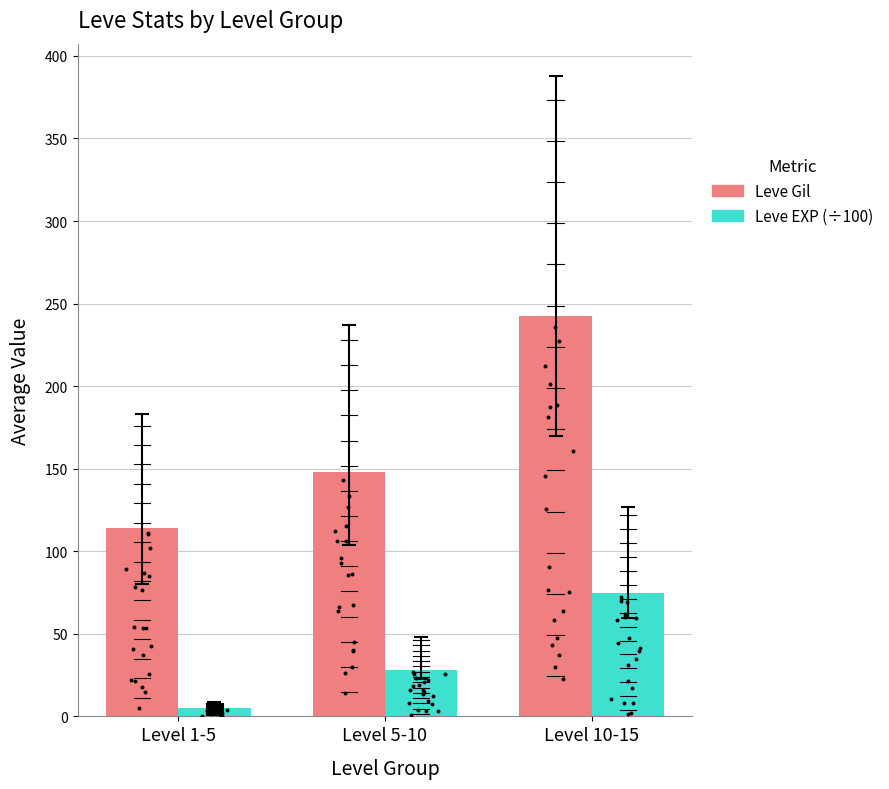

Is the value of Leve EXP (÷100) at Level 5-10 greater than the value of Leve Gil at Level 10-15?

No